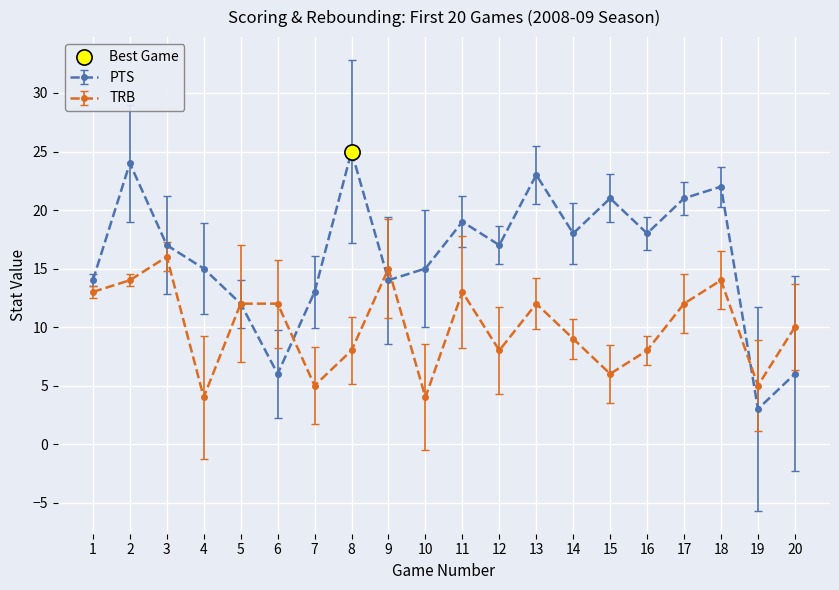

At how many categories does at least one series exceed 9?

19